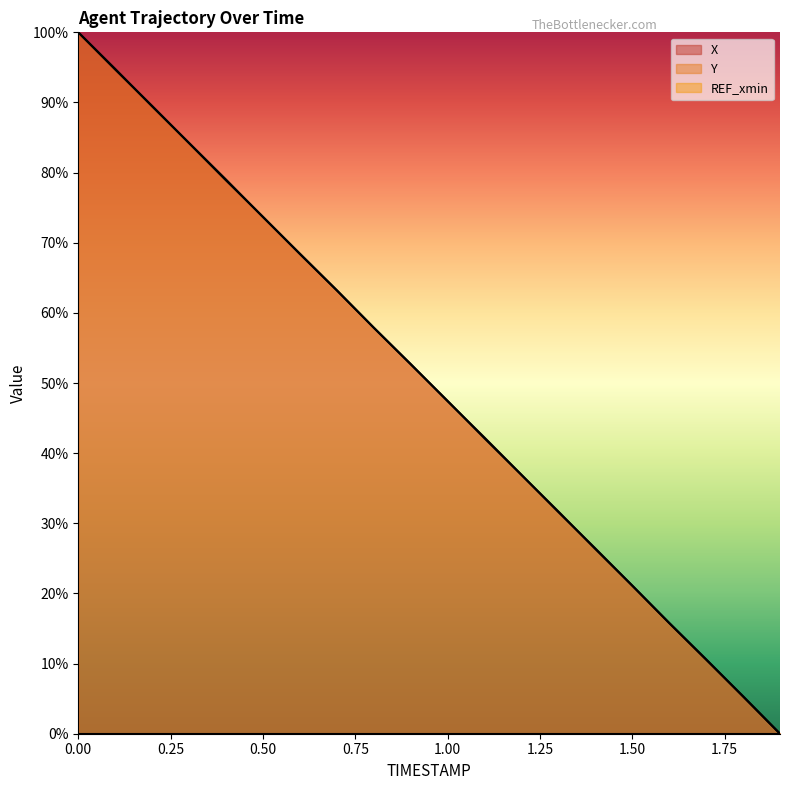

True or false: X has a value of 15.8 at 1.6.

True